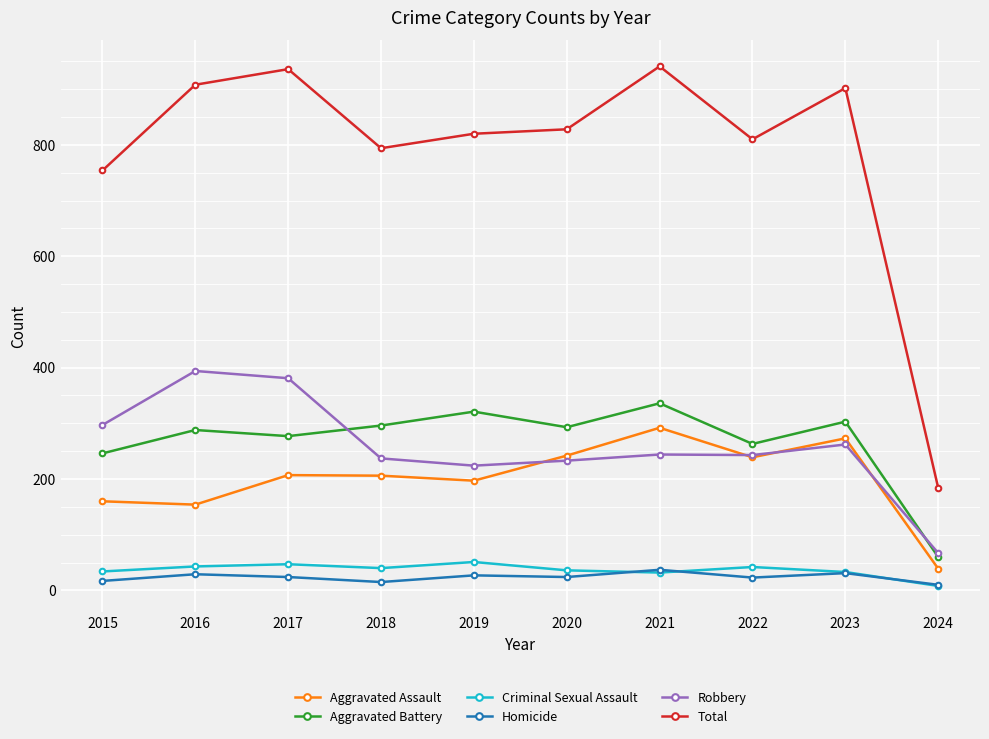

True or false: Aggravated Battery has a value of 154 at 2020.

False